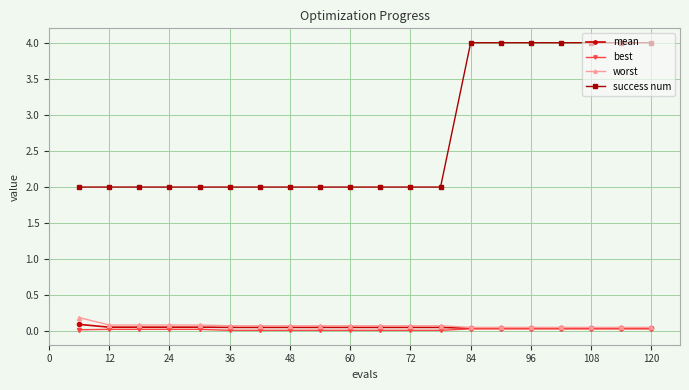

Which series has the widest spread of values?

success num